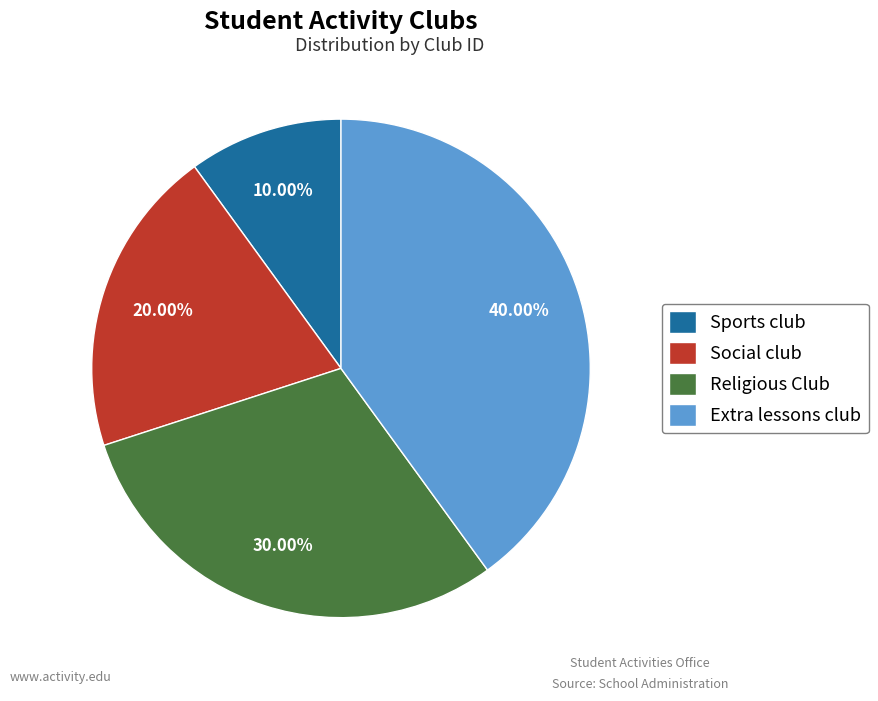

To the nearest percent, what is the difference between the largest and smallest slice percentages?

30%